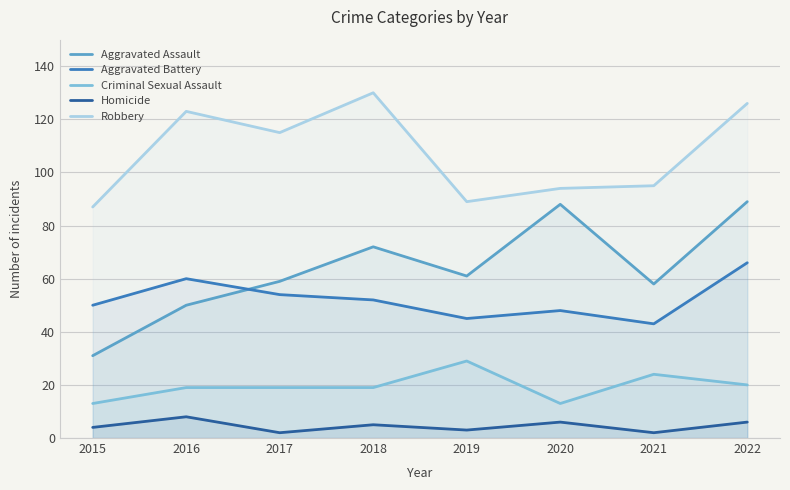

How many Homicide values are between 3 and 6?

5